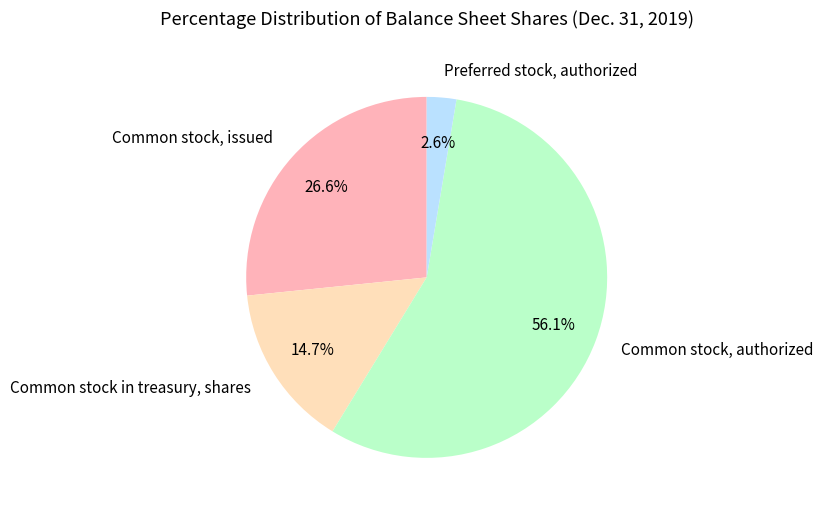

How many segments does this pie chart have?

4